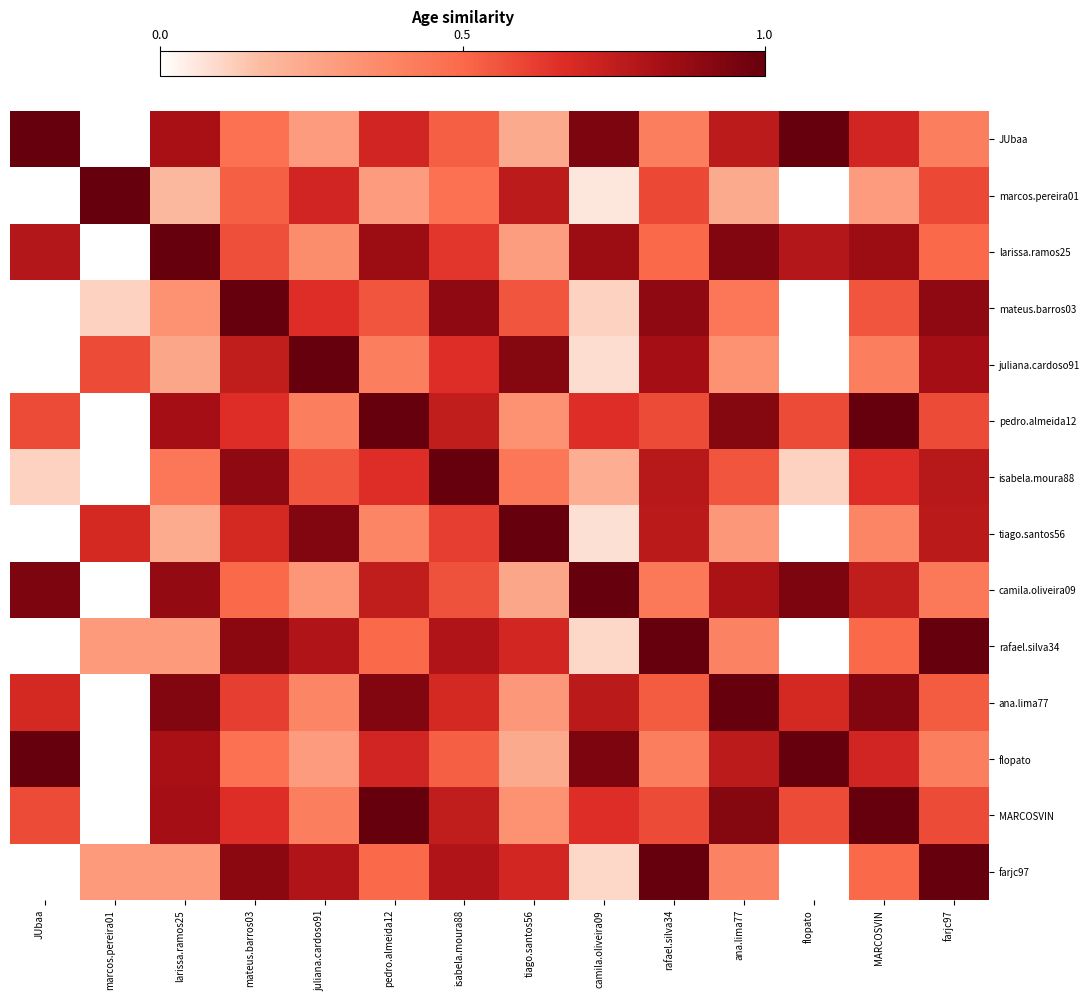

What is the difference between the highest and lowest values at pedro.almeida12?

0.7